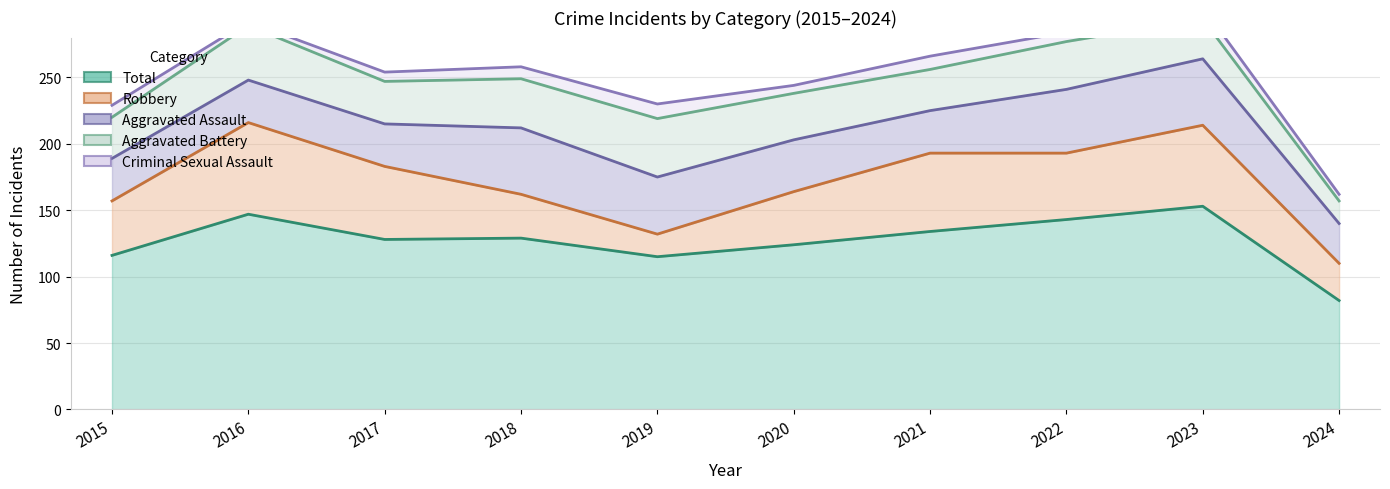

What is the value of the Robbery point at the 1st from the left?

41